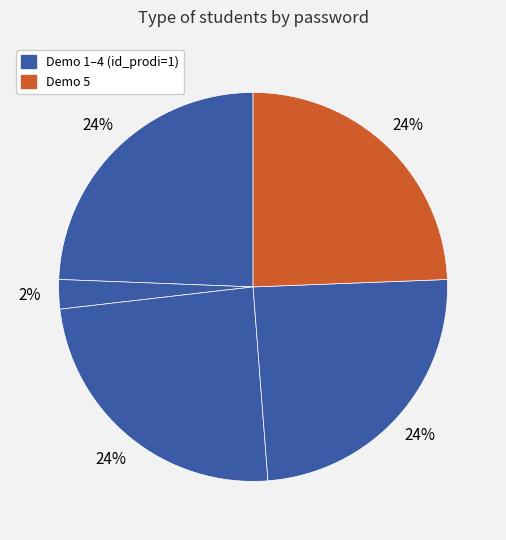

Count the number of slices in the pie.

5